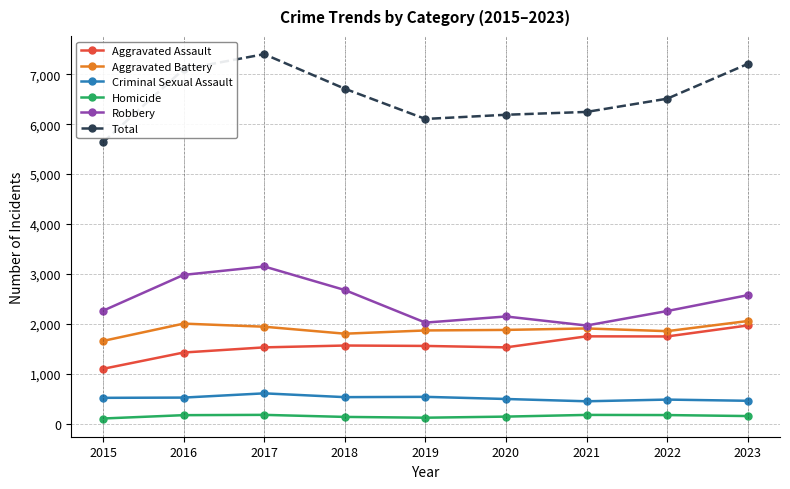

What is the value of the Homicide point at the 2nd from the left?

170